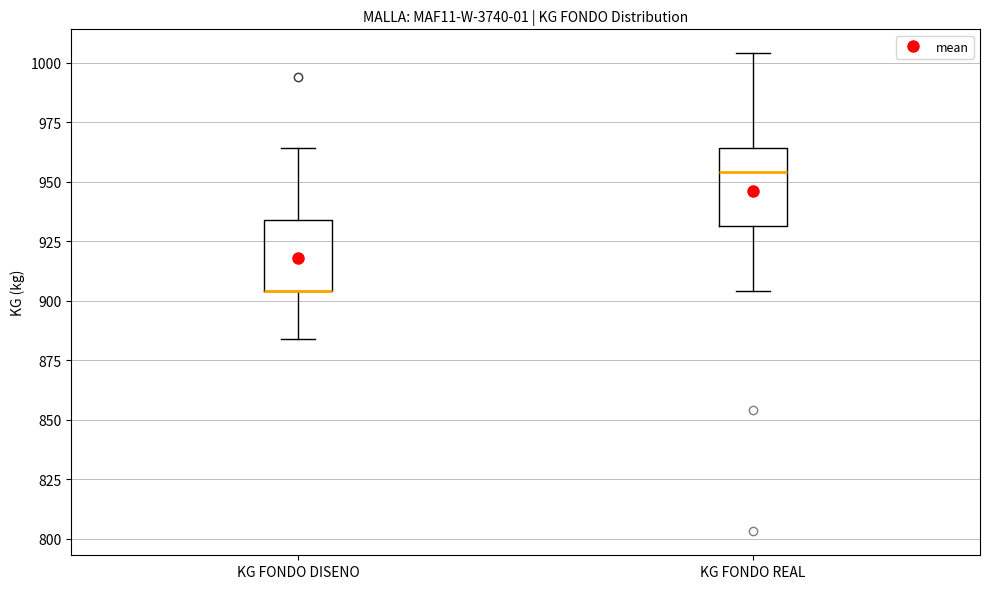

Reading left to right, transcribe this box plot: for each box, give where its median line is, the range the box spans, and where its two whiskers end, as read against the y-axis. The values are not printed on the chart, so give them approximately, as read against the axis.

KG FONDO DISENO: median 905 (drawn on the box's lower edge), box 905 to 935, whiskers 885 to 965
KG FONDO REAL: median 955, box 930 to 965, whiskers 905 to 1005